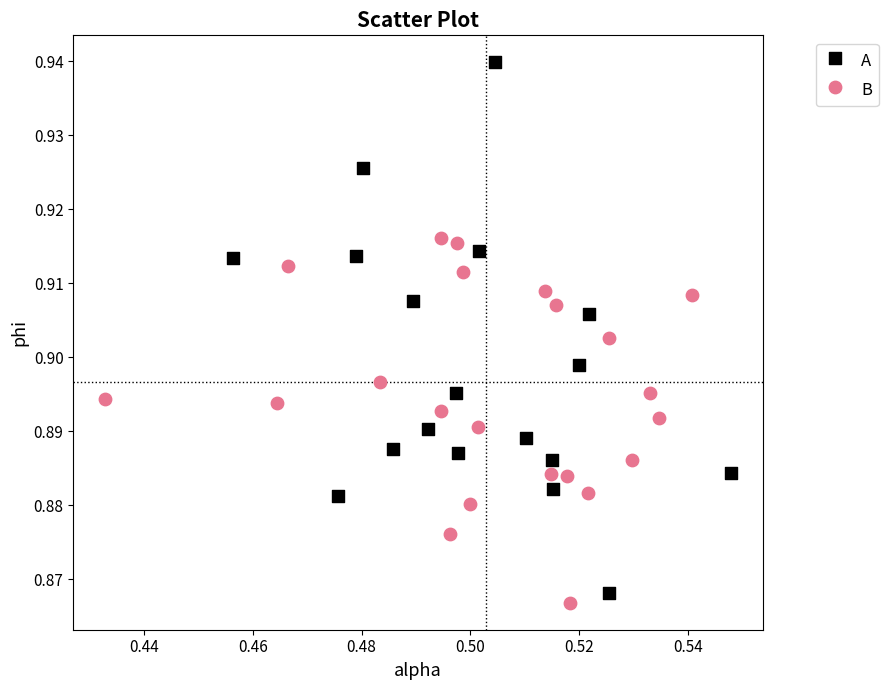

Which series has the widest spread of Y values?

A